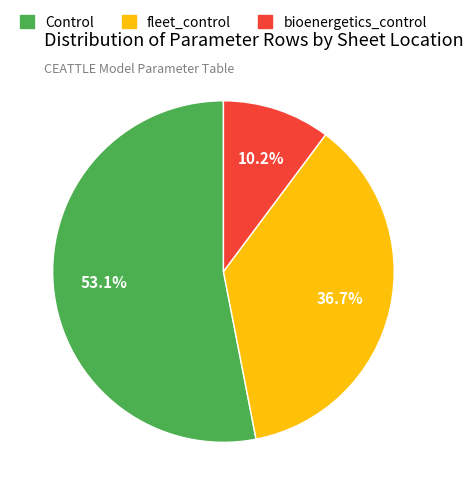

The Control slice represents 53% of the pie. True or false?

True